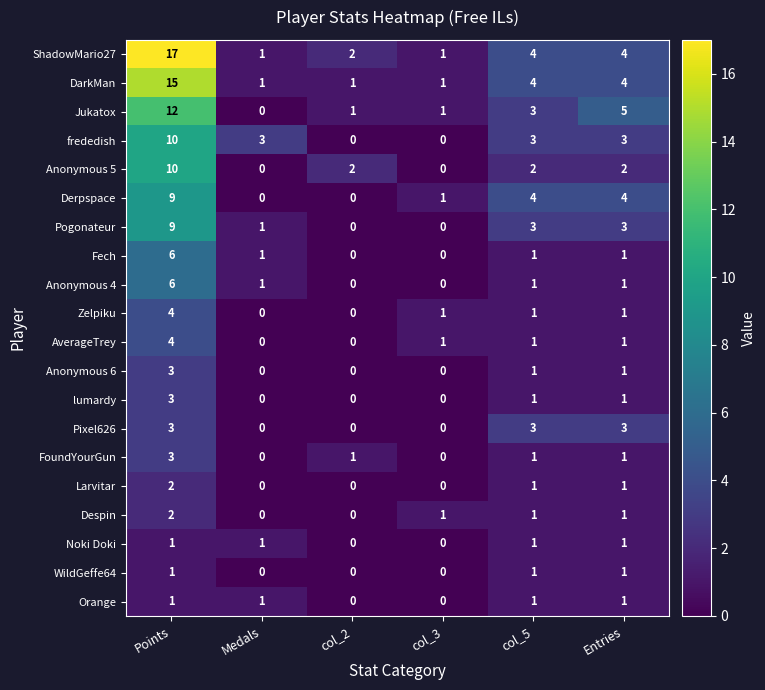

How many AverageTrey values are between 0 and 1?

5